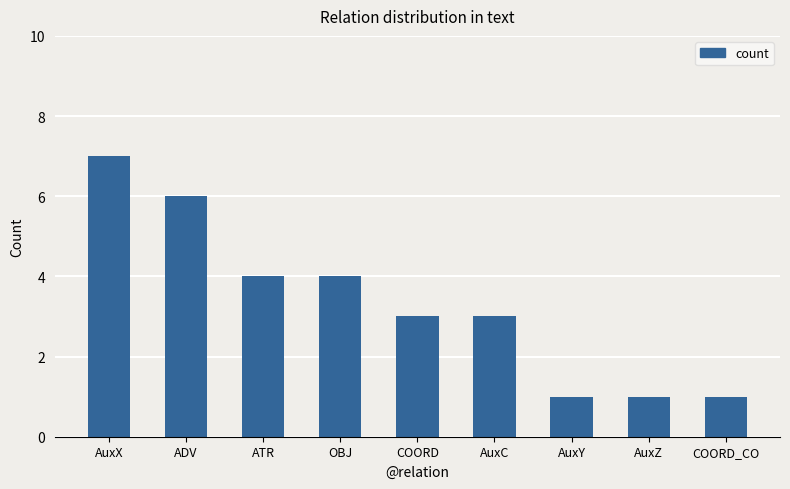

At which label does the data first exceed 3?

AuxX